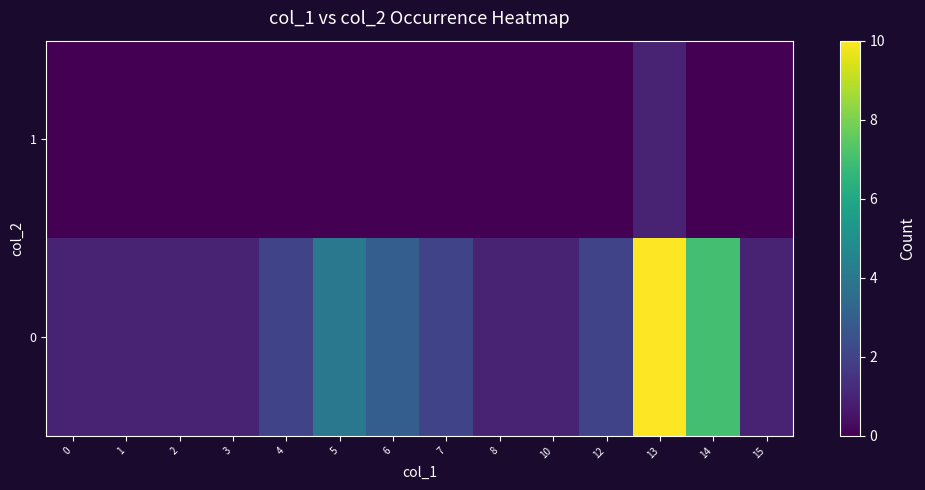

What is the total value across all series at 14?

7